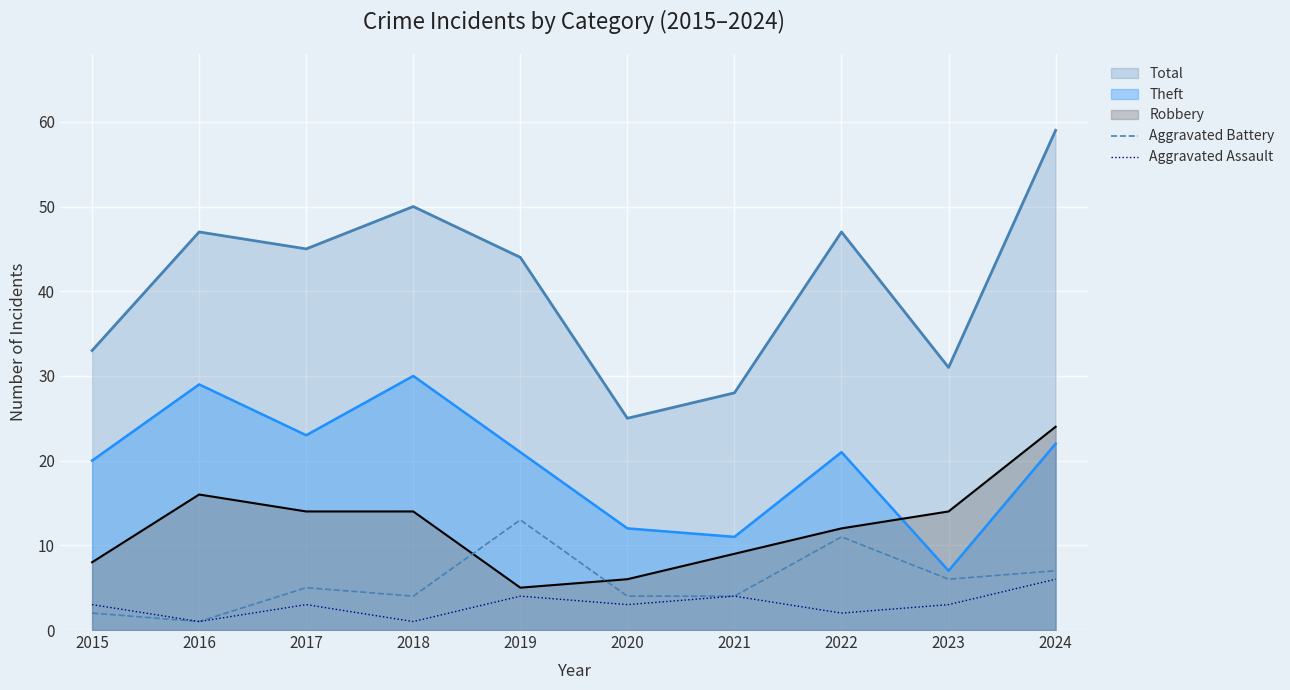

Is the value of Aggravated Battery at 2023 greater than the value of Aggravated Assault at 2019?

Yes